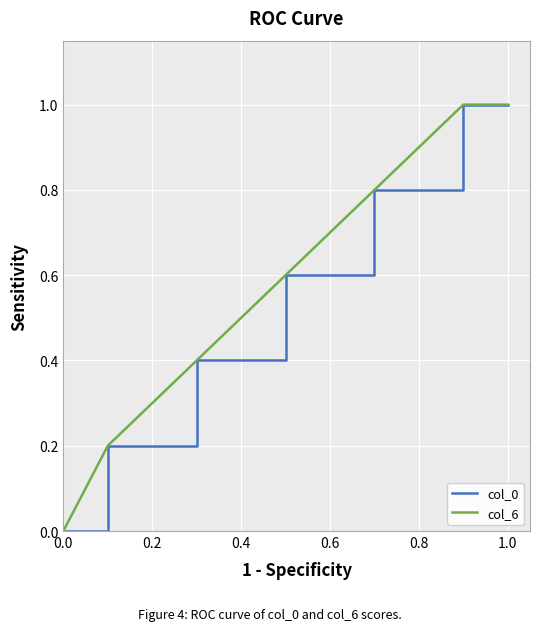

What is the difference between the second highest and minimum values in the col_6 series?

1.0